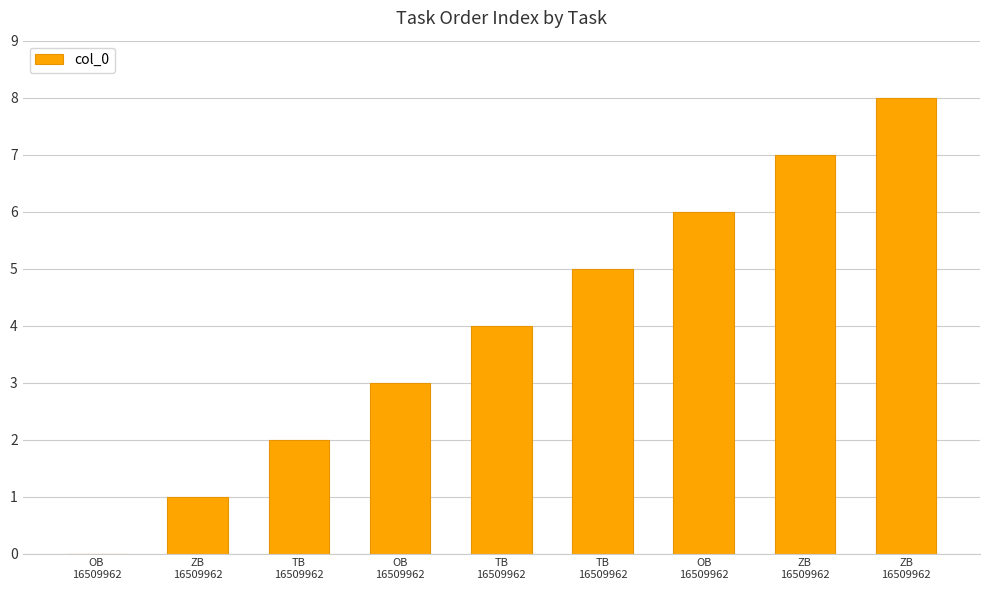

Approximately how many times larger is the value at ZB
16509962 compared to ZB
16509962?

0.9